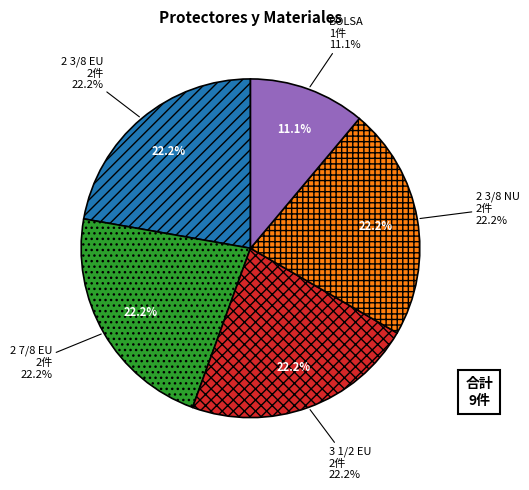

Rank the categories by value from lowest to highest.

BOLSA, 2 3/8 EU, 2 7/8 EU, 3 1/2 EU, 2 3/8 NU